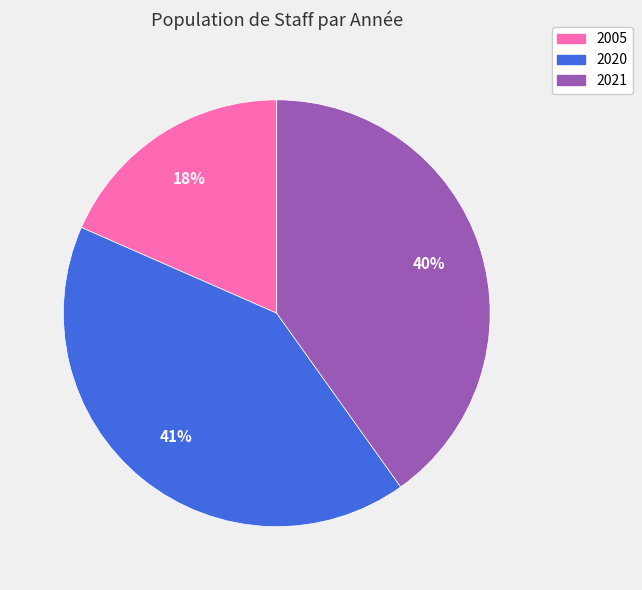

How many slices are in this pie chart?

3